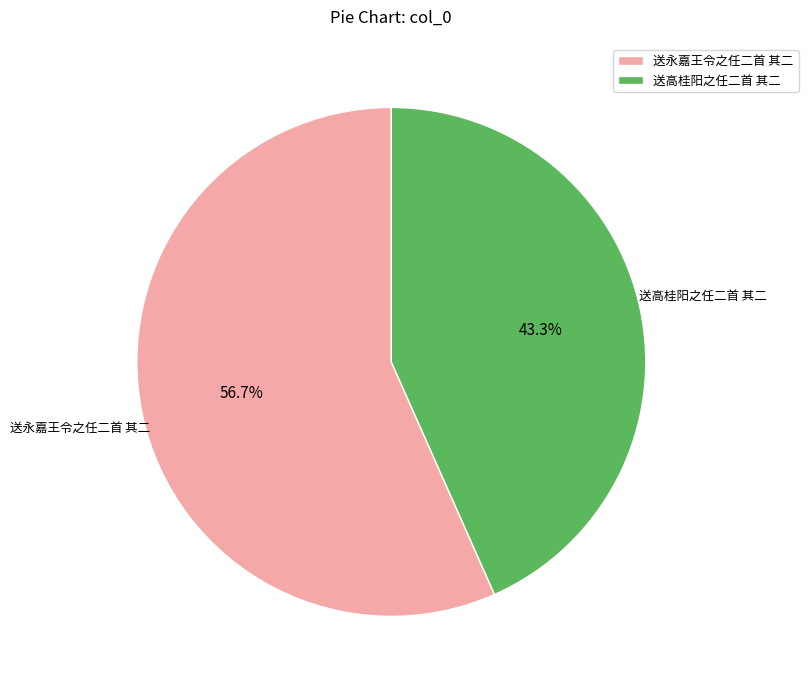

Approximately how many times larger is the value at 送高桂阳之任二首 其二 compared to 送永嘉王令之任二首 其二?

0.8